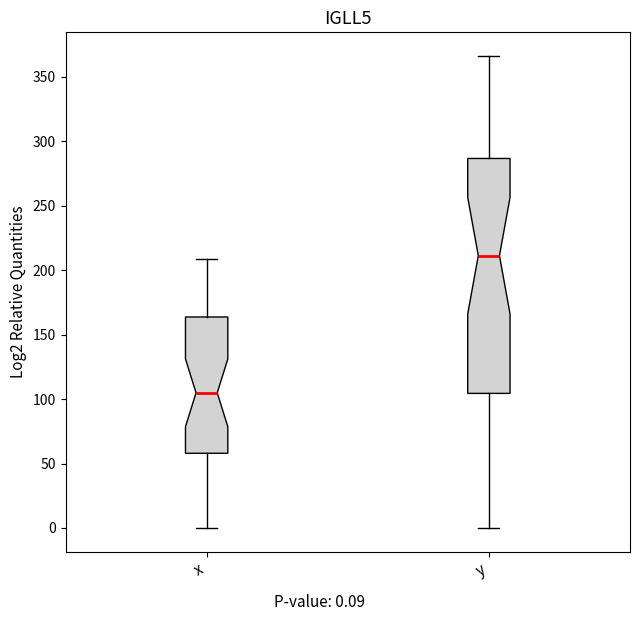

Where is the upper edge of the box for x on the y-axis? The values are not printed on the chart, so give them approximately, as read against the axis.

165